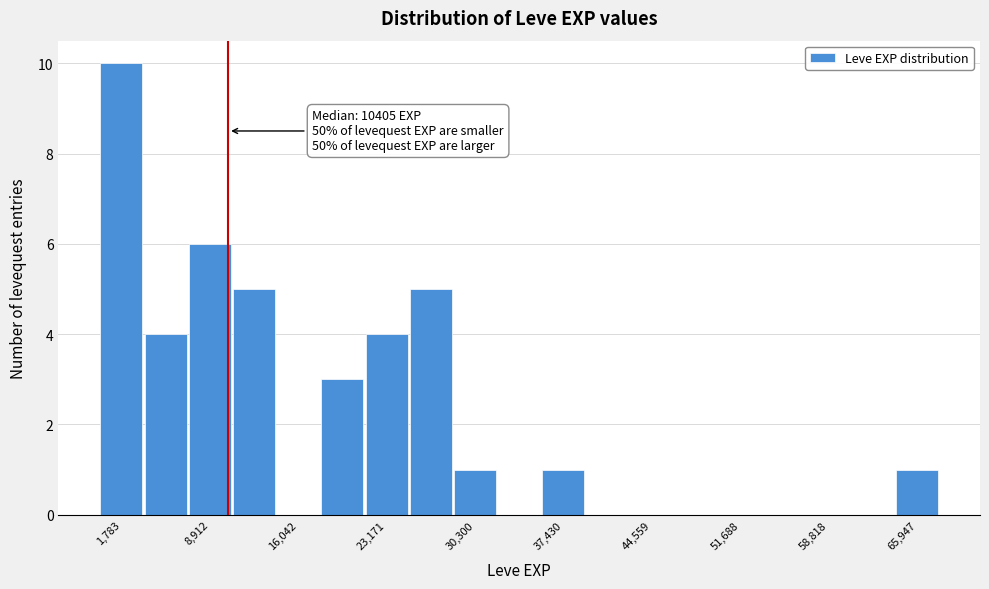

Around what value on the x-axis is the tallest bar? Give the approximate position of its centre, as read against the axis.

2000